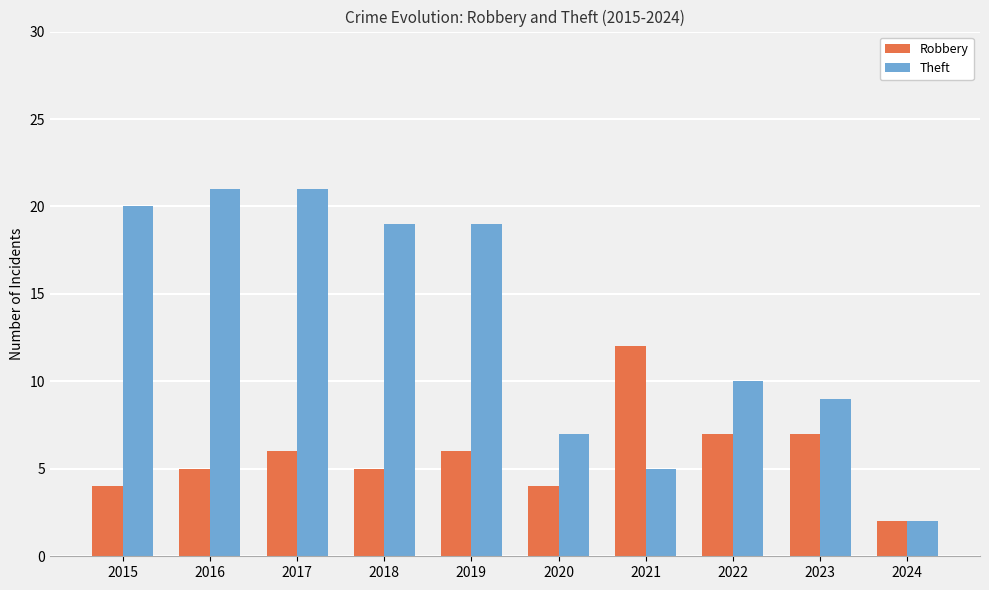

List the series in order of their peak value, lowest first.

Robbery, Theft